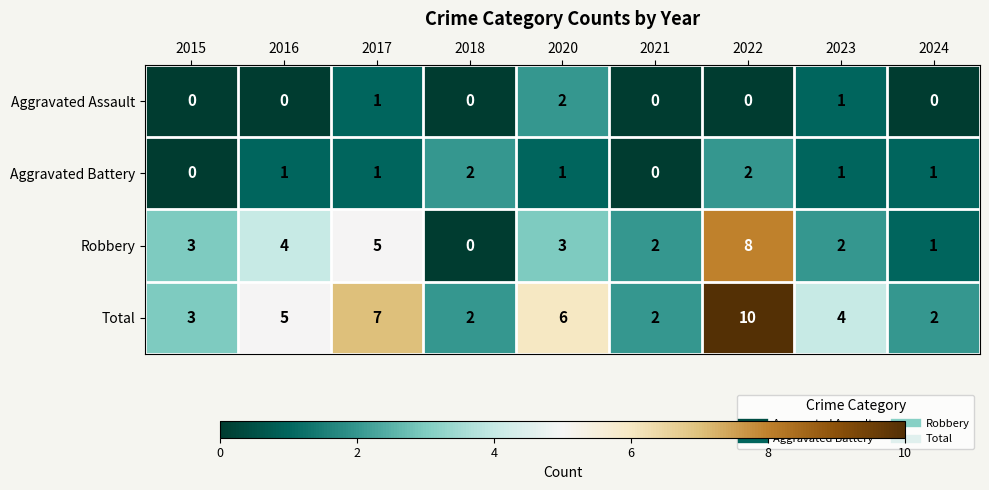

What is the sum of all Aggravated Assault values?

4